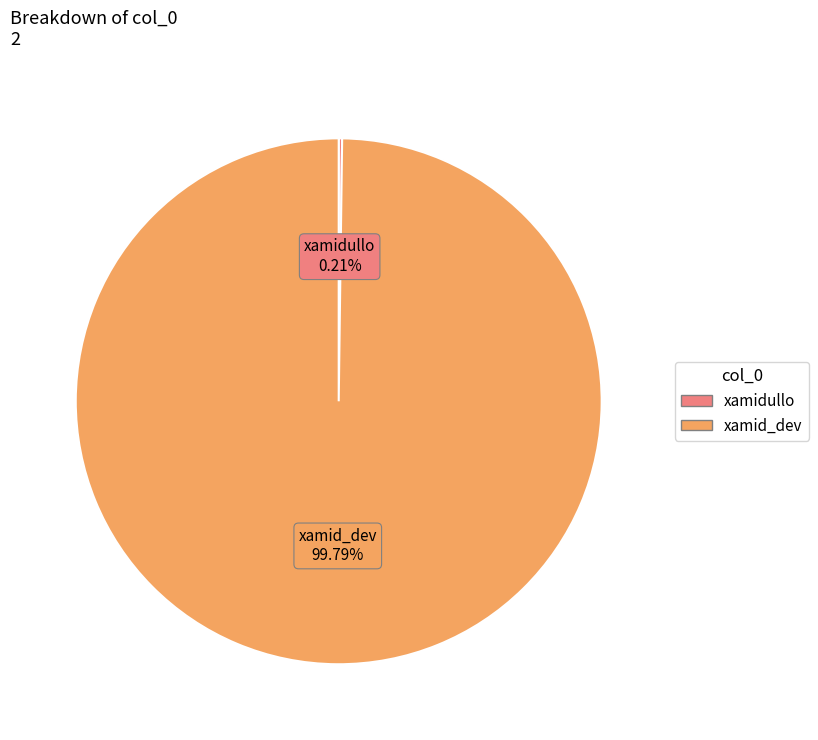

What is the largest slice in the pie chart?

xamid_dev